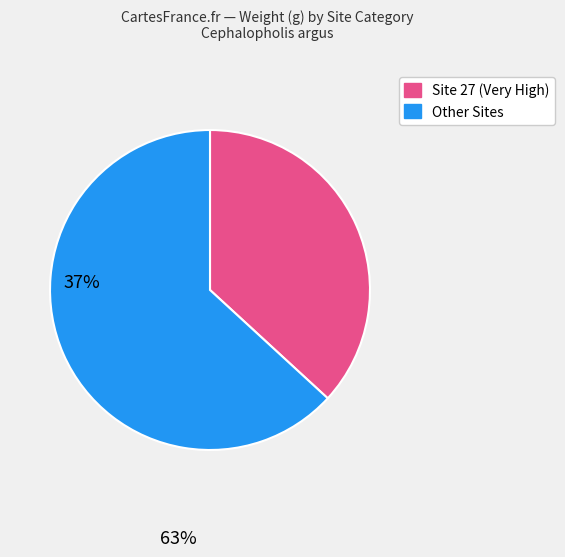

Does any single category account for the majority?

Yes